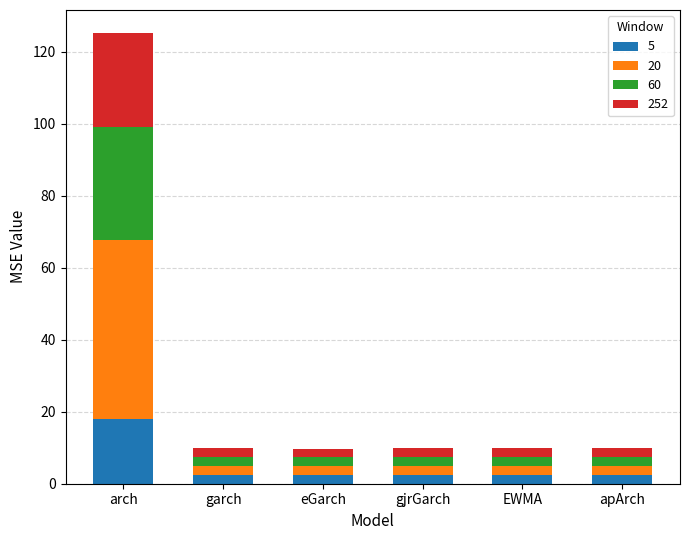

What is the sum of all 5 values?

30.2